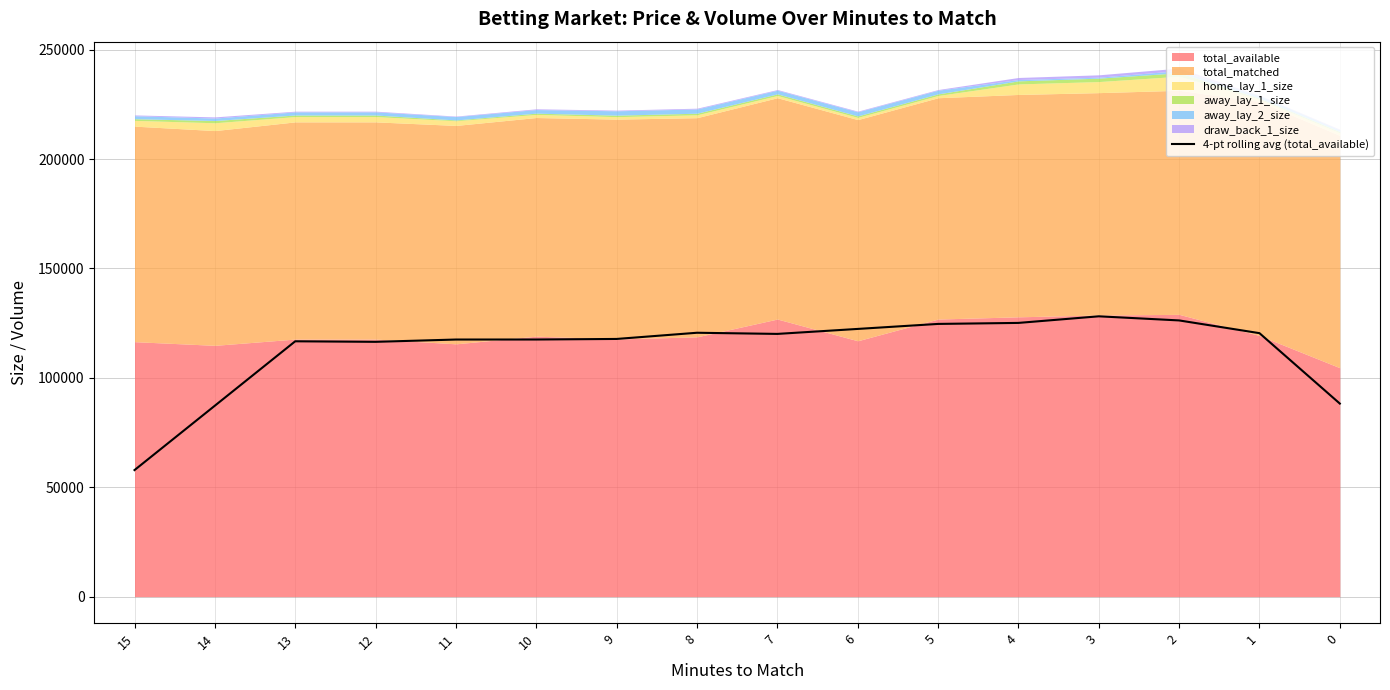

Reading left to right, extract all data points from this chart.

15=57844.6	14=87273.4	13=116702.0	12=116454.9	11=117503.8	10=117515.5	9=117772.1	8=120603.7	7=120076.9	6=122353.2	5=124639.5	4=125100.6	3=128117.1	2=126236.8	1=120416.2	0=88238.3